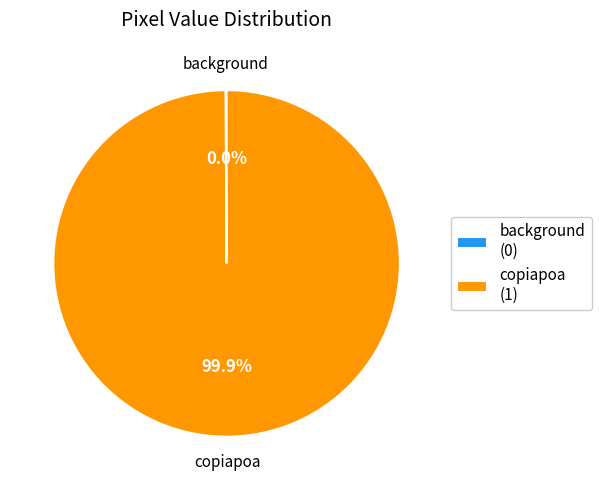

How many segments does this pie chart have?

2